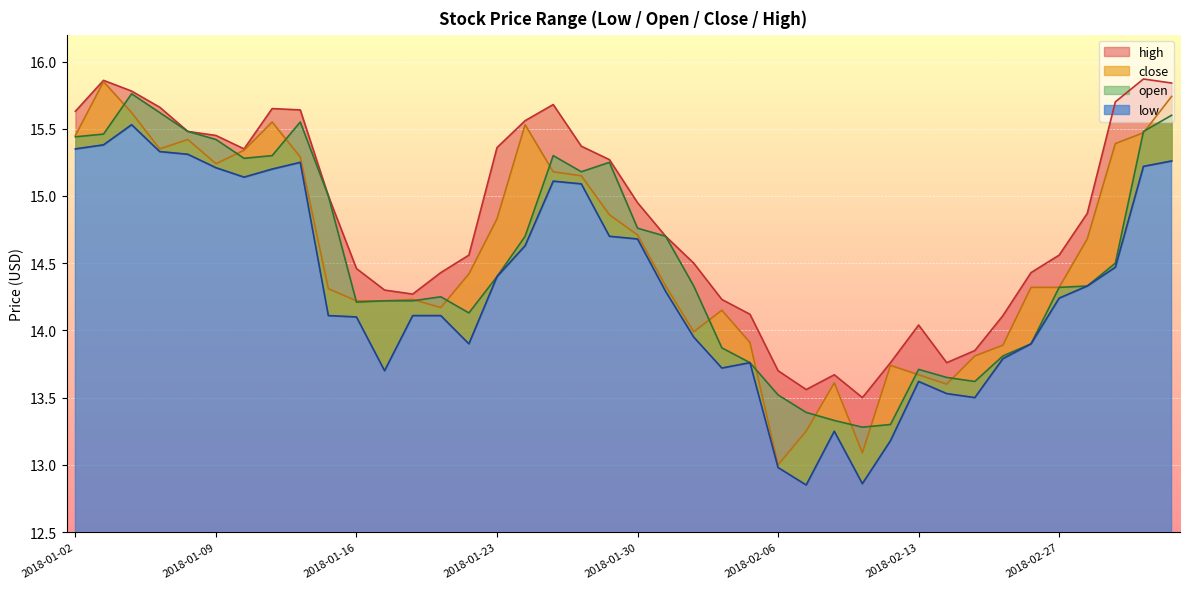

What is the average value of the close series?

14.6